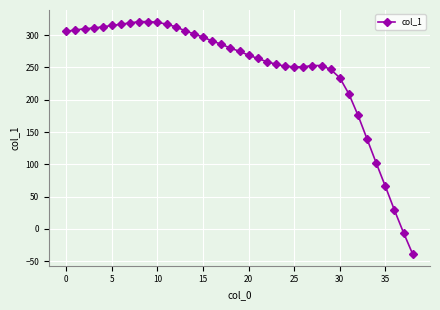

What is the value of the 34th point from the left?

139